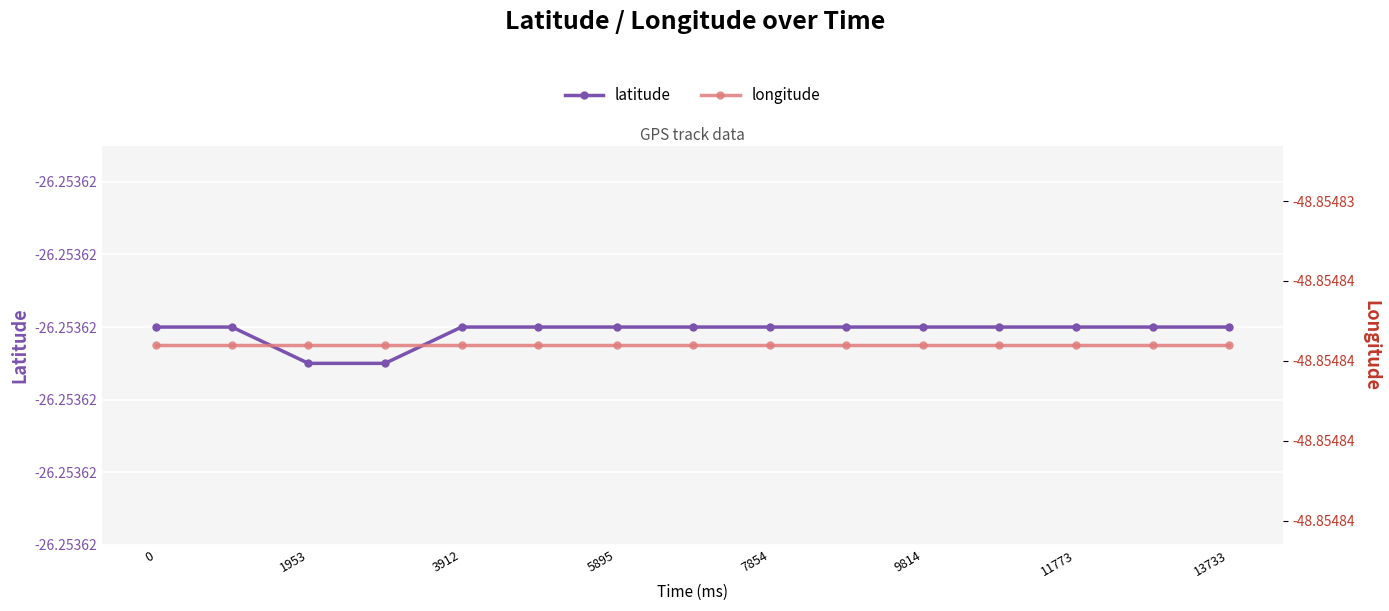

The latitude series shows -17.7 at 9814. True or false?

False